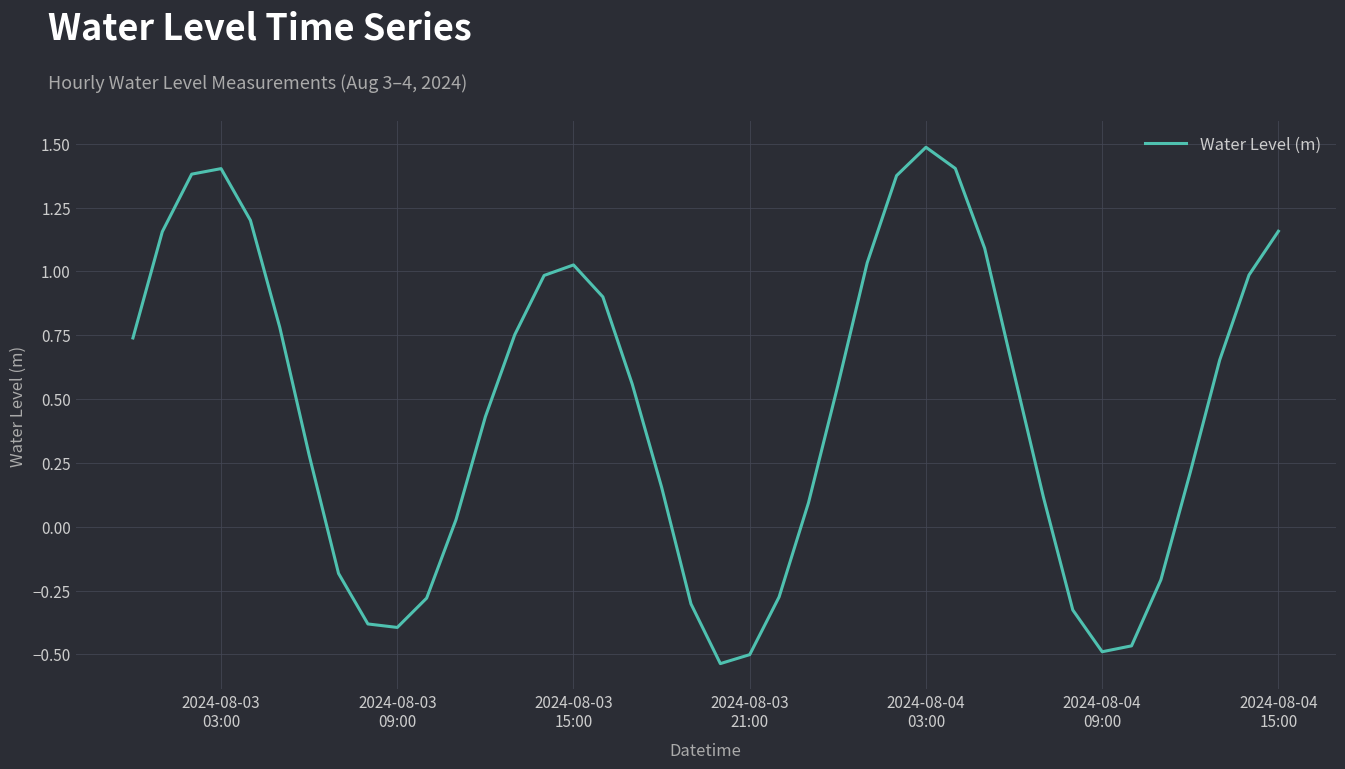

What is the greatest value displayed?

1.5